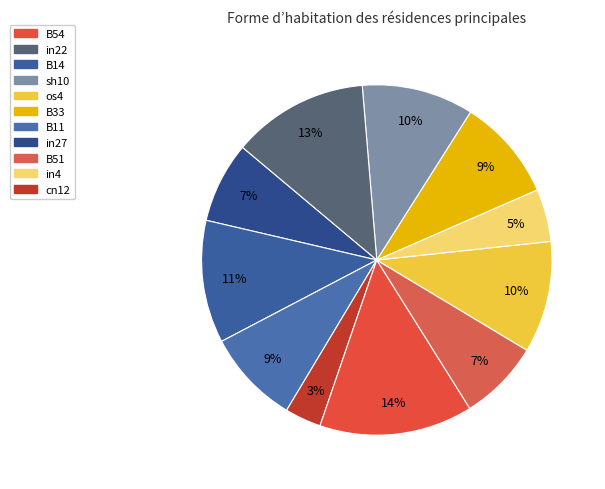

How many segments does this pie chart have?

11